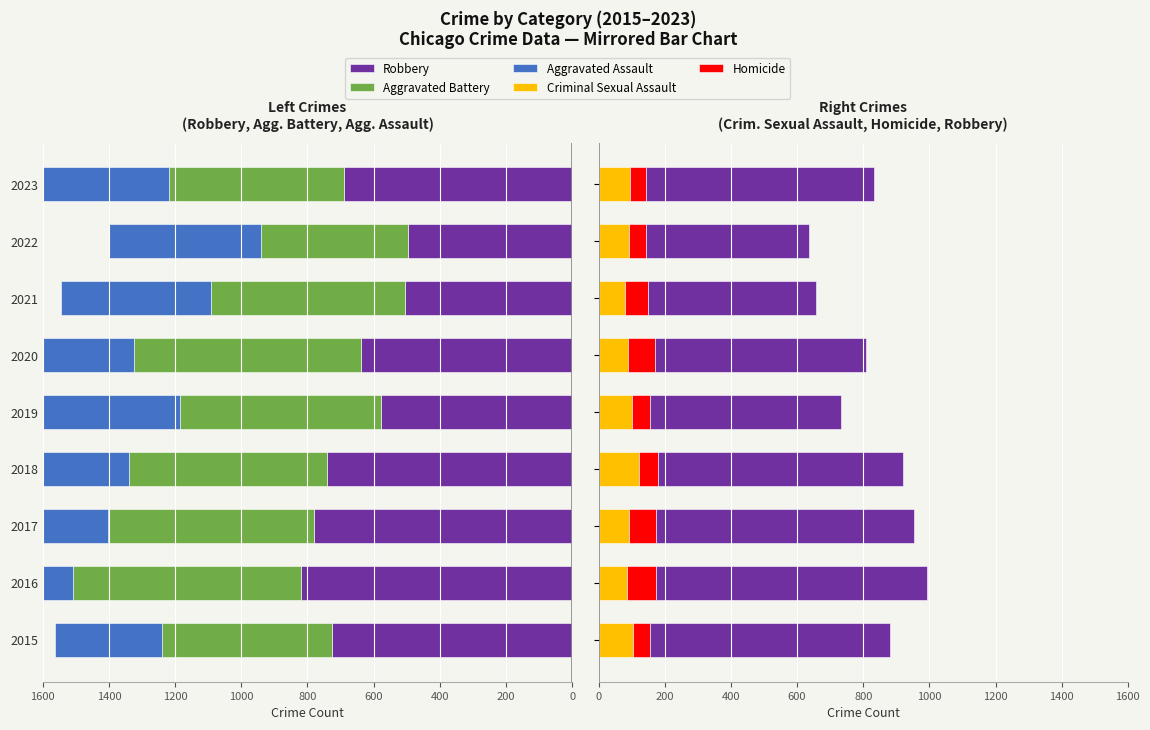

What are all the series names shown in the legend?

Robbery, Aggravated Battery, Aggravated Assault, Criminal Sexual Assault, Homicide